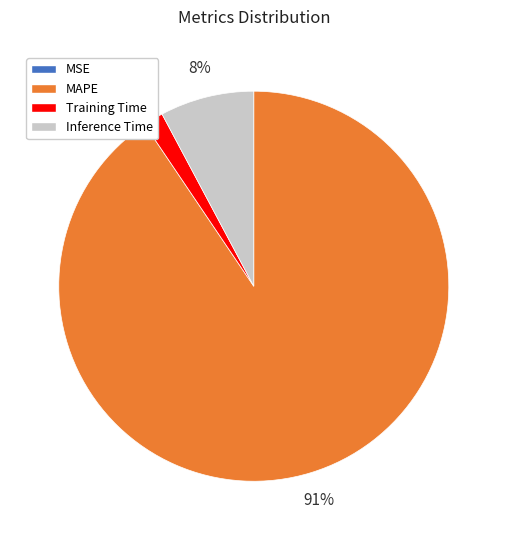

To the nearest percent, what is the average slice percentage?

25%